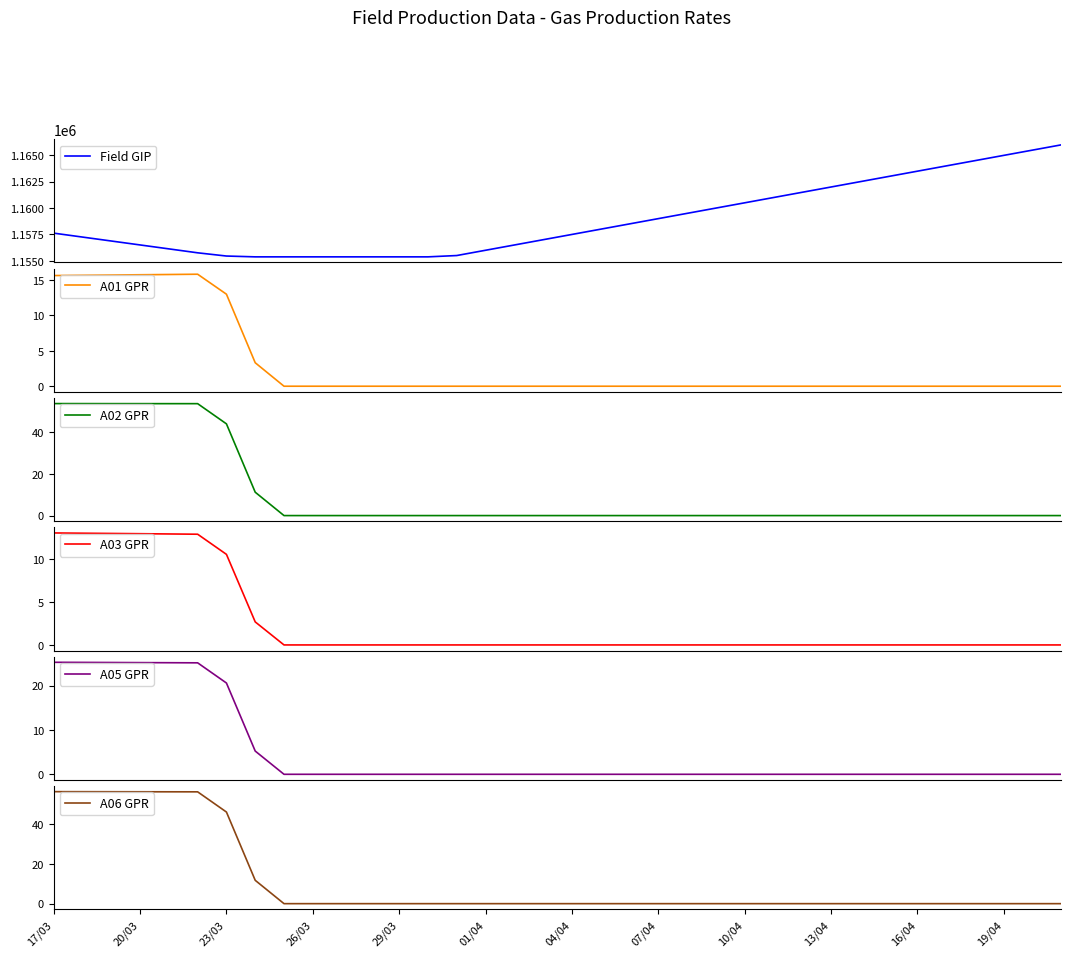

The value of A06 GPR at 17/03 is 56.2. True or false?

True